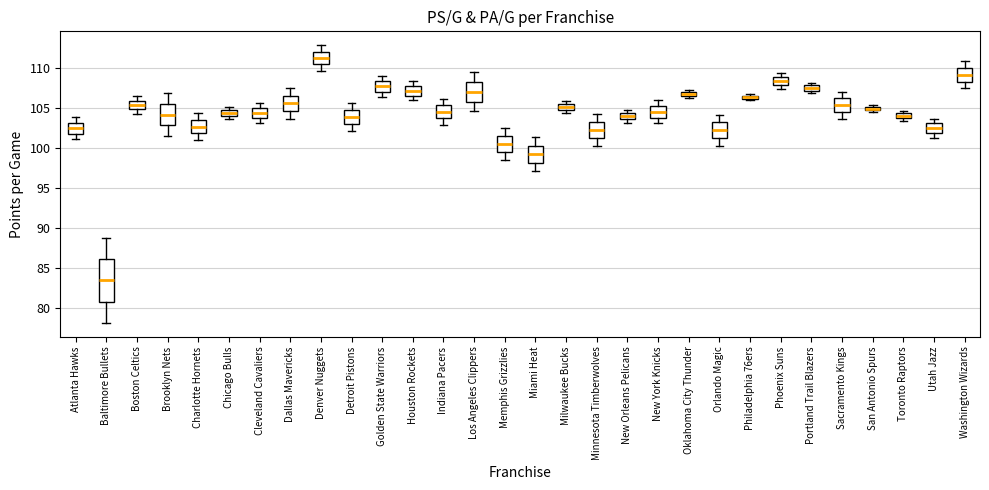

Where does the upper whisker of the box for Cleveland Cavaliers end on the y-axis? The values are not printed on the chart, so give them approximately, as read against the axis.

105.5